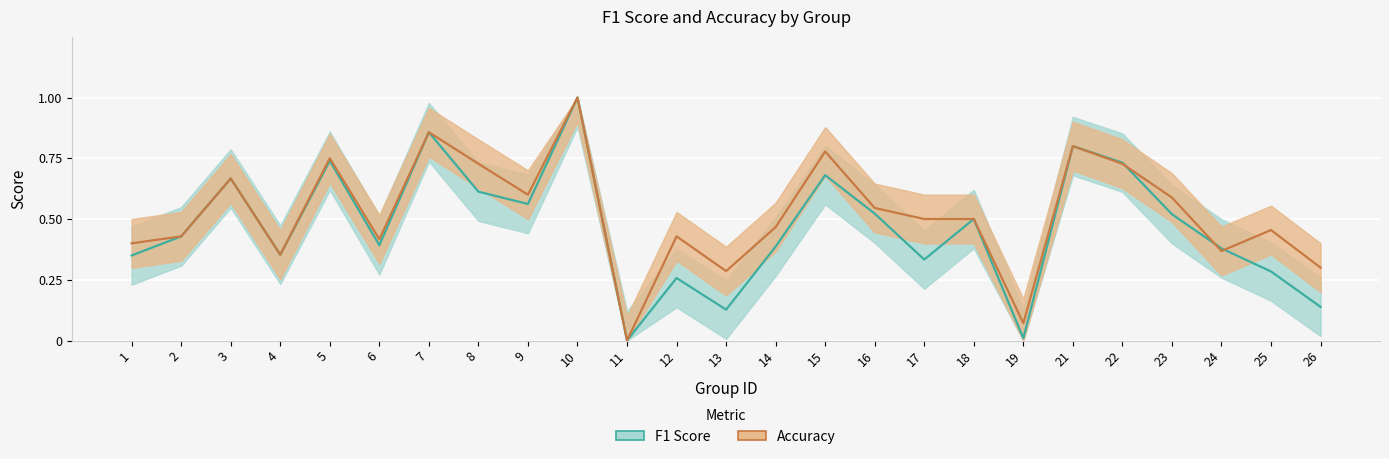

What are all the series names shown in the legend?

F1 Score, Accuracy